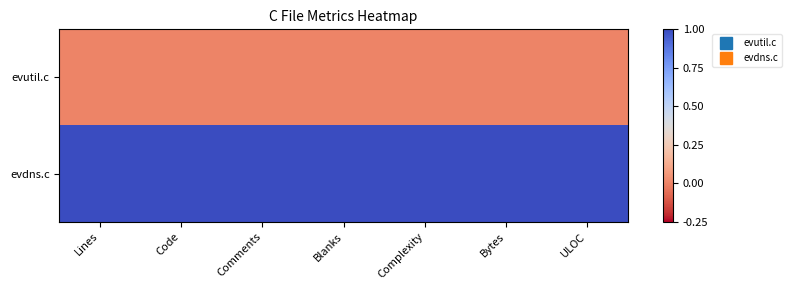

What is the spread (max minus min) of values at Code?

1.0